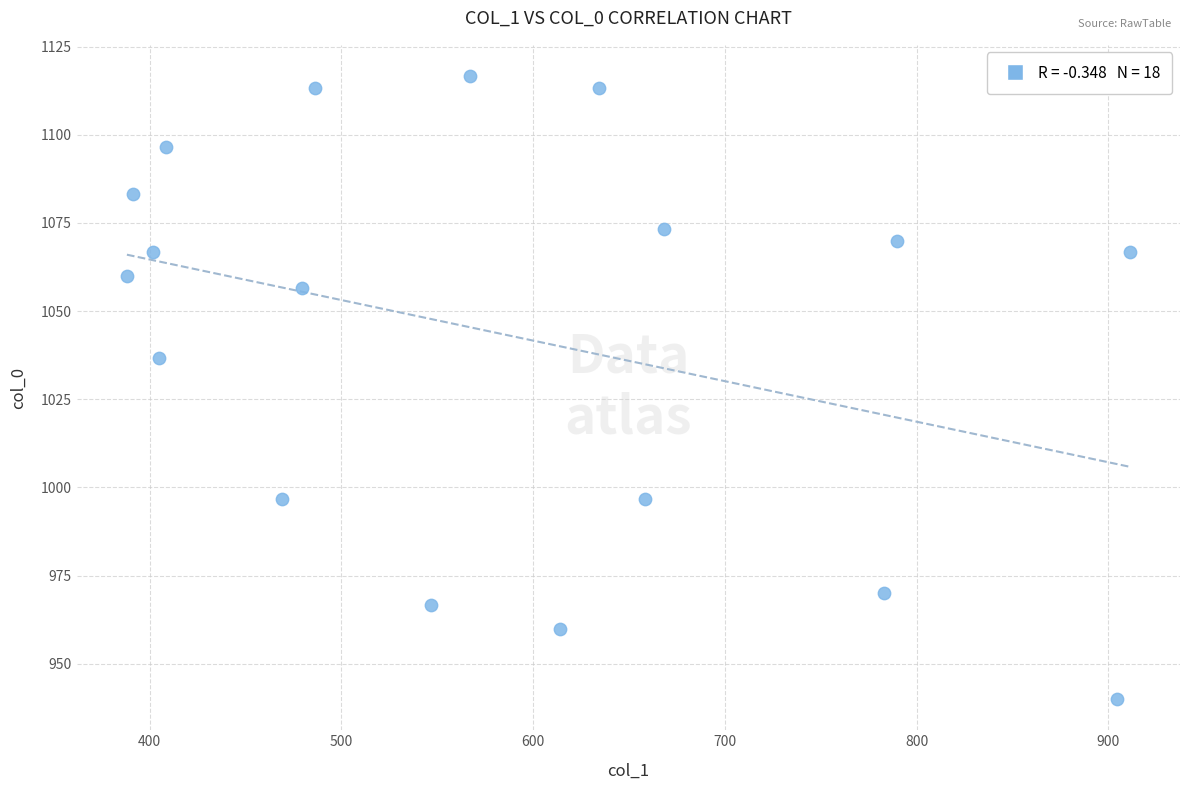

What Y value in the scatter plot is closest to 1028?

1036.7